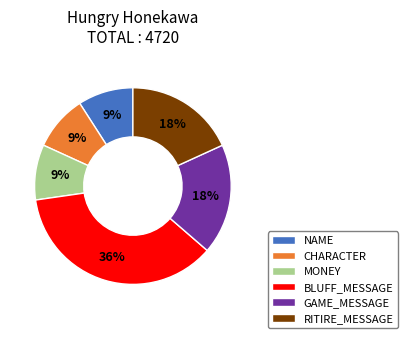

To the nearest percent, what is the average slice percentage?

17%